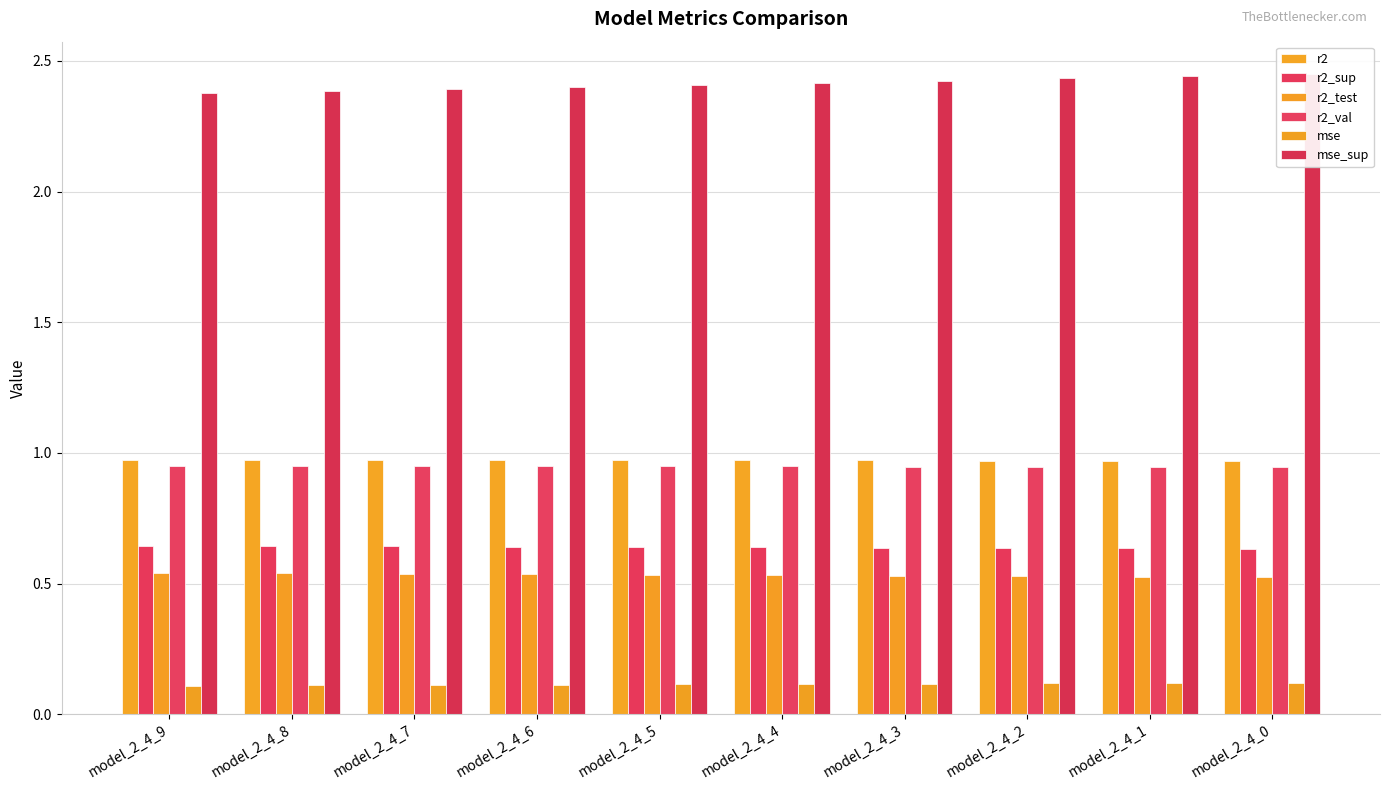

Which category has the lowest value in the r2_val series?

model_2_4_0